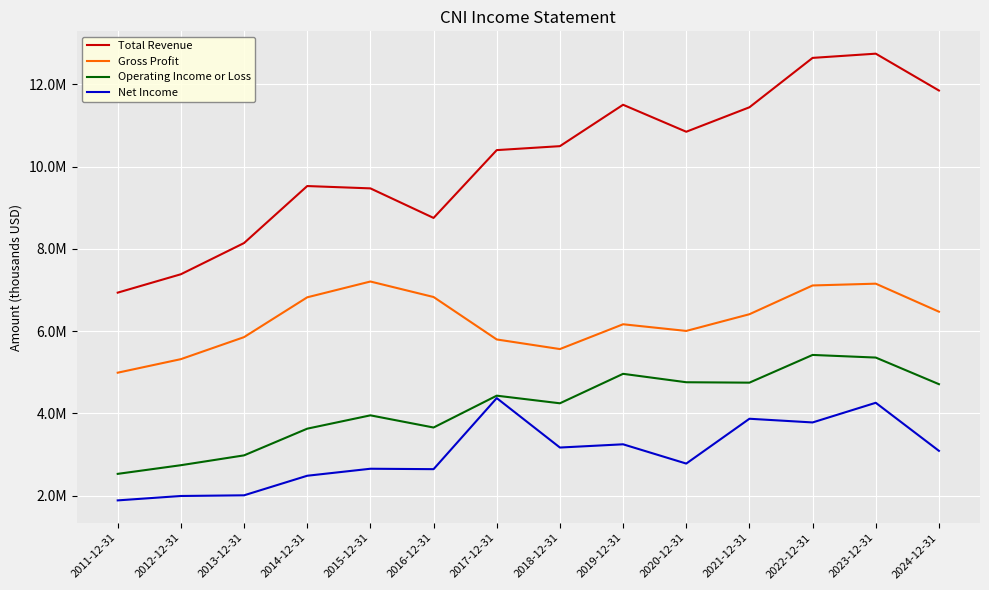

What are all the series names shown in the legend?

Total Revenue, Gross Profit, Operating Income or Loss, Net Income